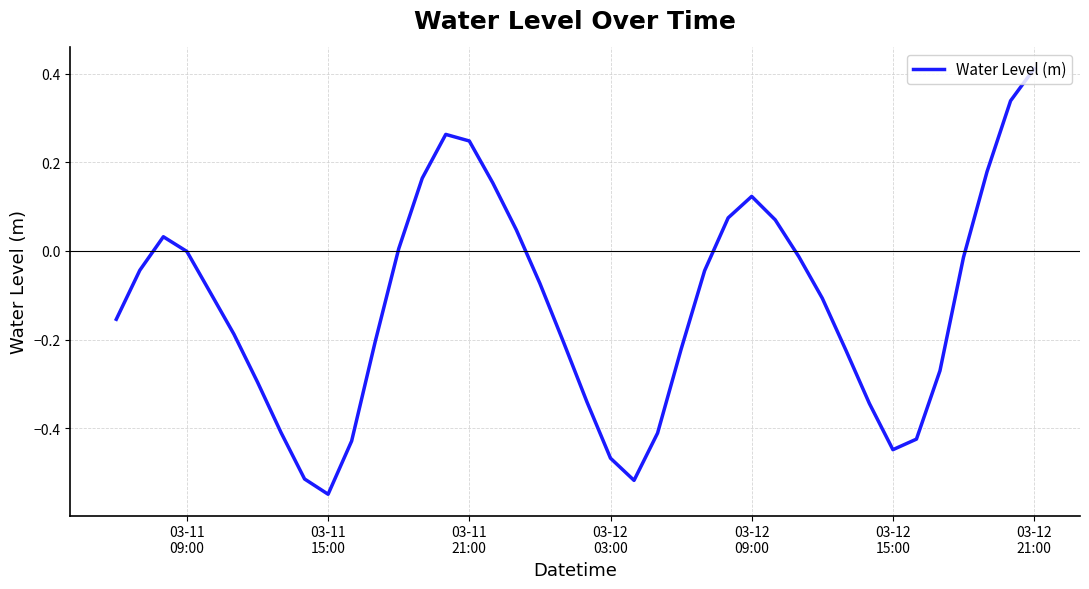

What is the sum of all values?

-4.9